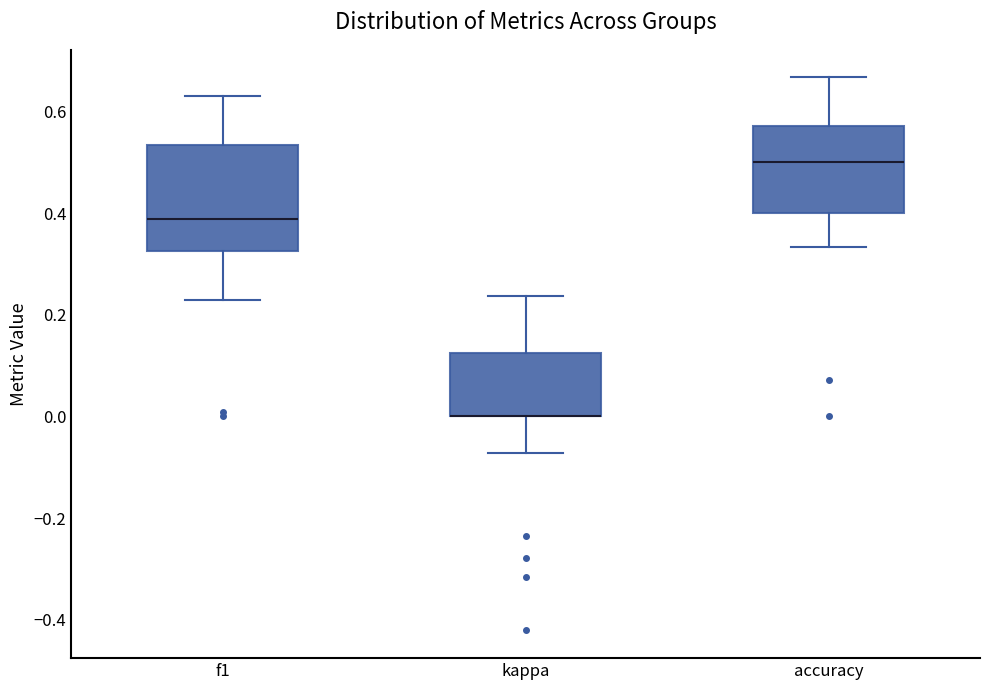

Where is the upper edge of the box for kappa on the y-axis? The values are not printed on the chart, so give them approximately, as read against the axis.

0.12